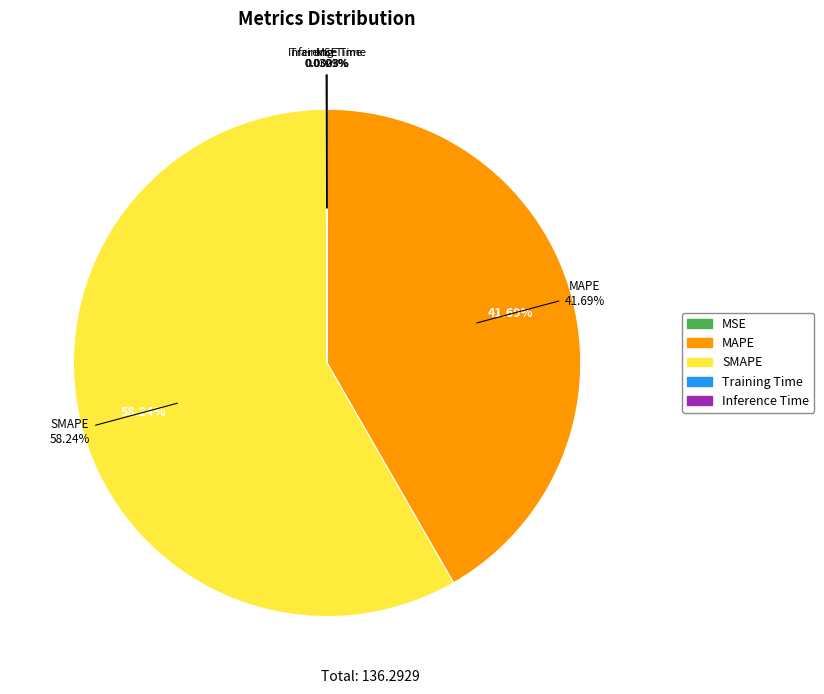

Count the number of slices in the pie.

5